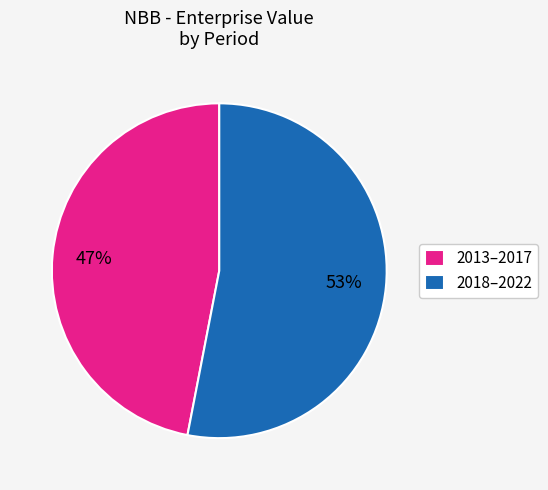

Does any single category account for the majority?

Yes